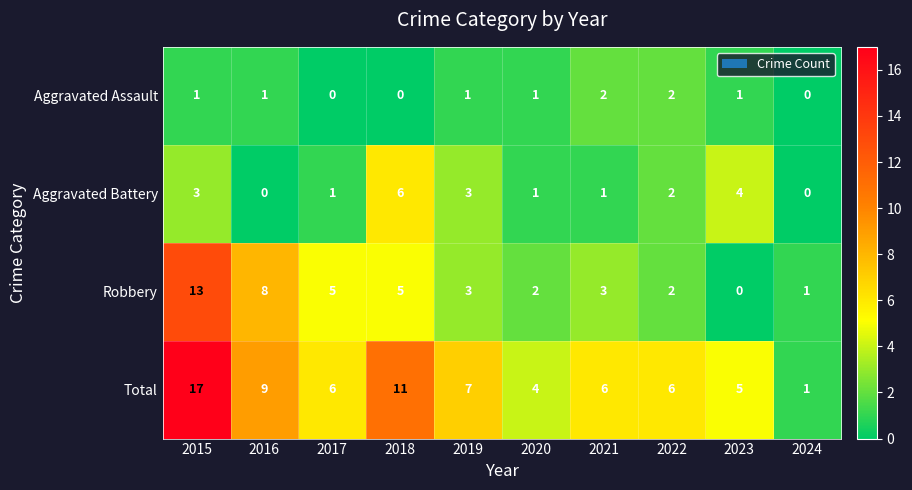

The value of Aggravated Battery at 2022 is 3. True or false?

False